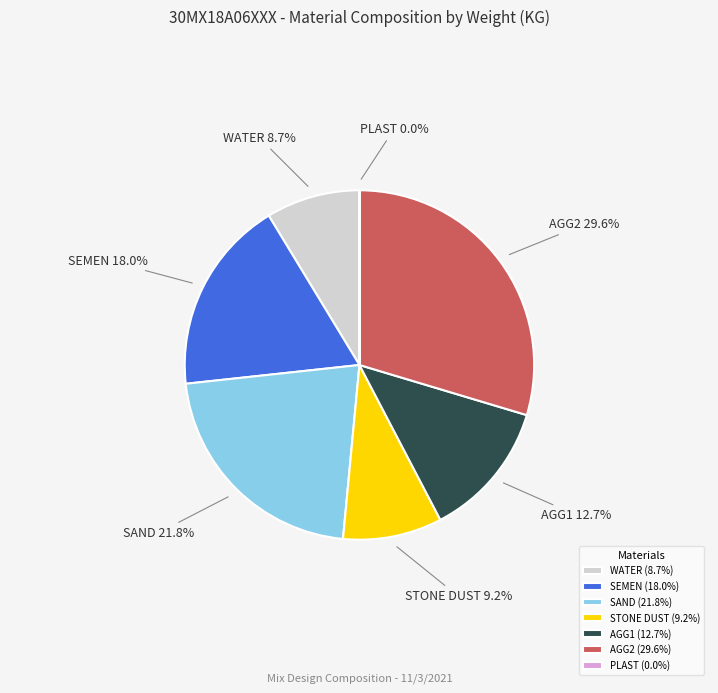

Is there any slice that represents more than half of the pie?

No